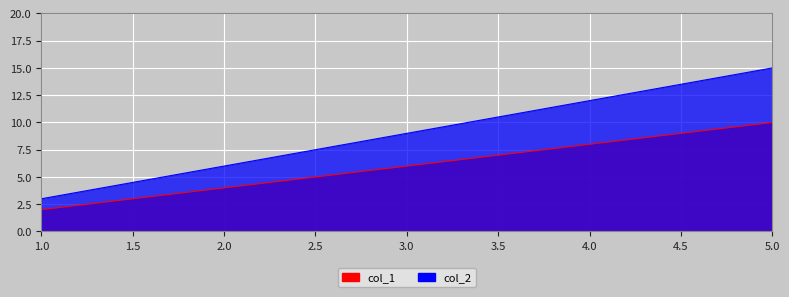

What is the highest value of the col_1 series?

10